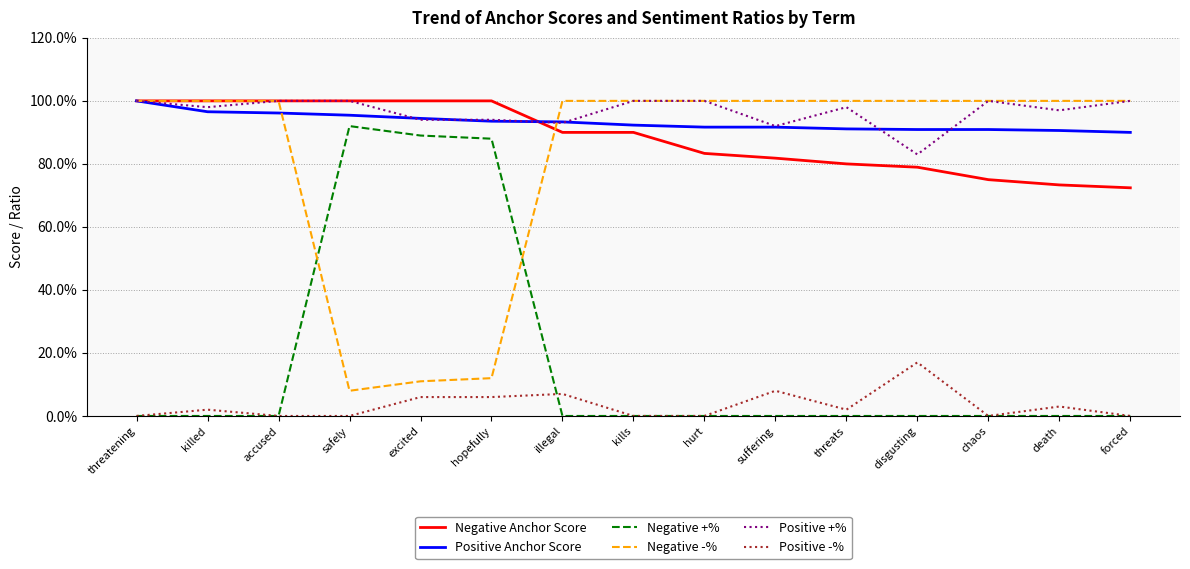

What are all the series names shown in the legend?

Negative Anchor Score, Positive Anchor Score, Negative +%, Negative -%, Positive +%, Positive -%